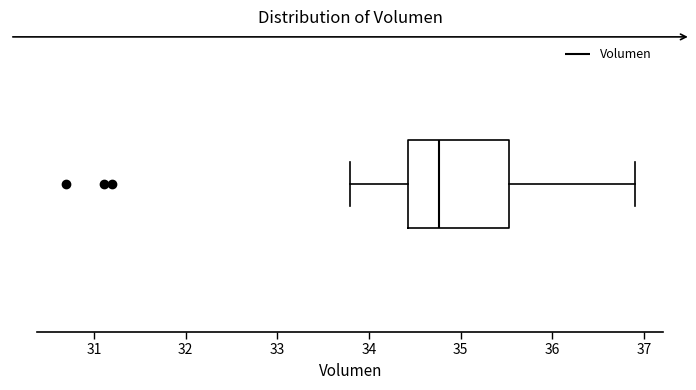

Transcribe this box plot: give where the median line is, the range the box spans, and where the two whiskers end, as read against the x-axis. The values are not printed on the chart, so give them approximately, as read against the axis.

median 34.8, box 34.4 to 35.5, whiskers 33.8 to 36.9